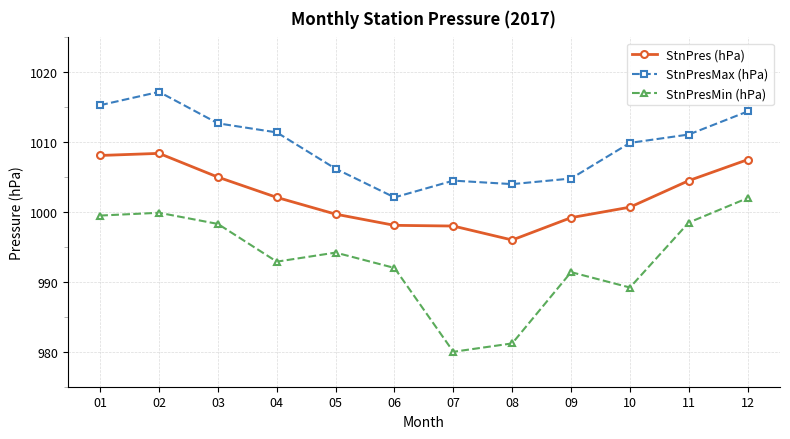

What is the difference between the maximum and minimum values in the StnPresMin (hPa) series?

22.0